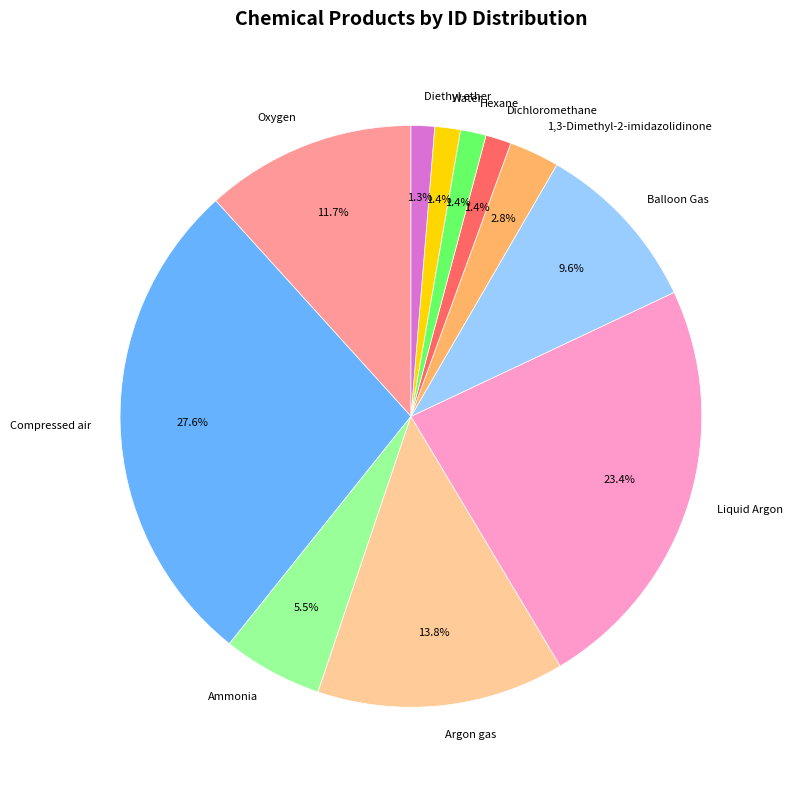

Count the number of slices in the pie.

11